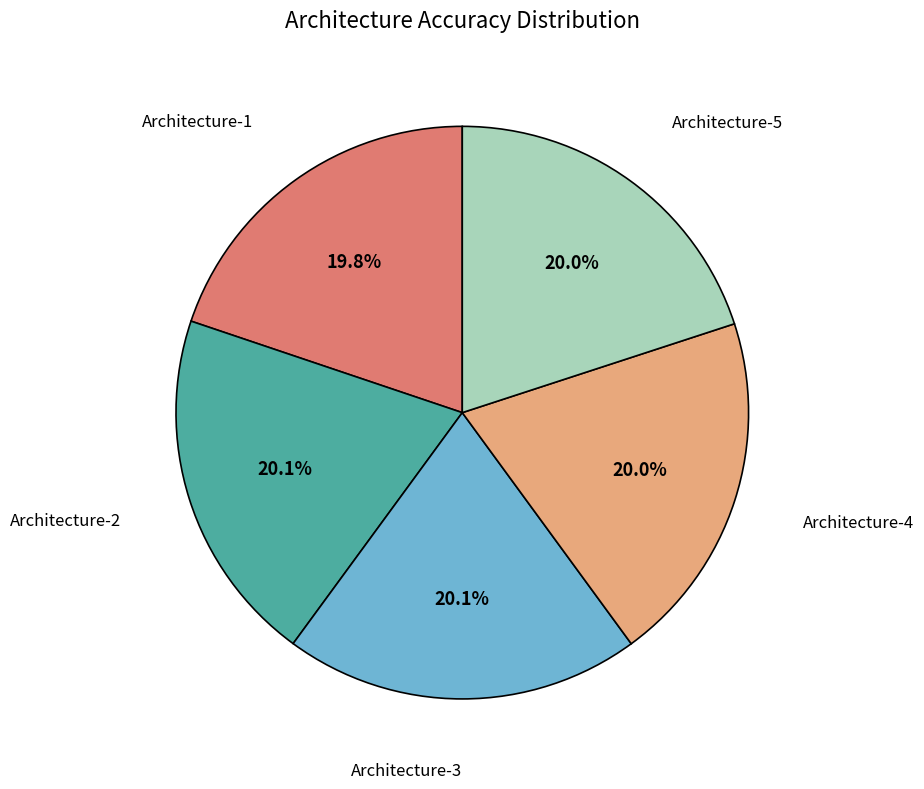

Does any single category account for the majority?

No